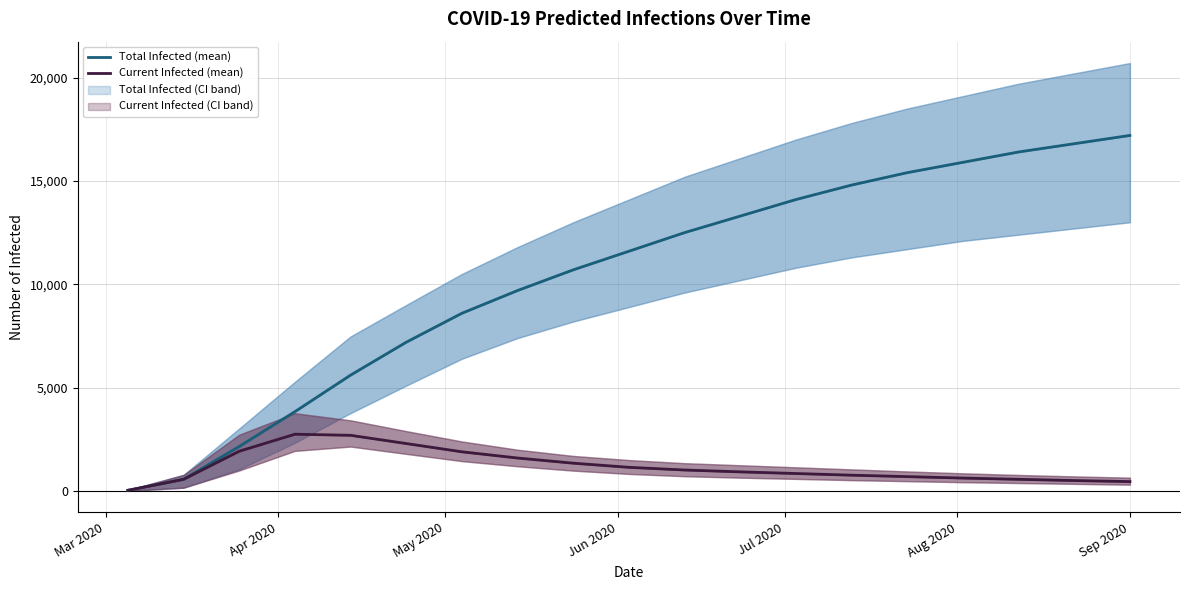

What is the value of the Total Infected Mean point at the 2nd from the left?

569